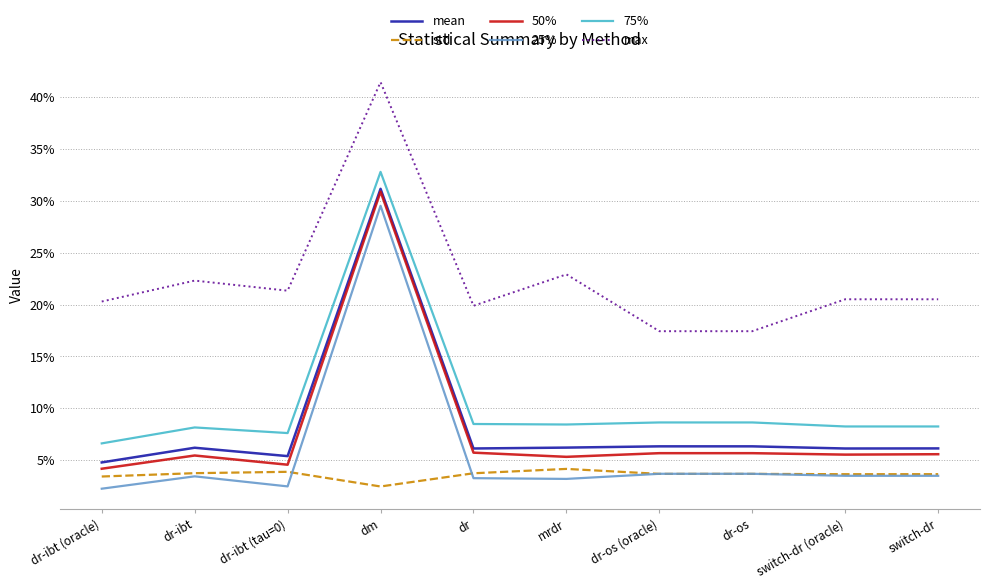

What are all the series names shown in the legend?

mean, std, 50%, 25%, 75%, max